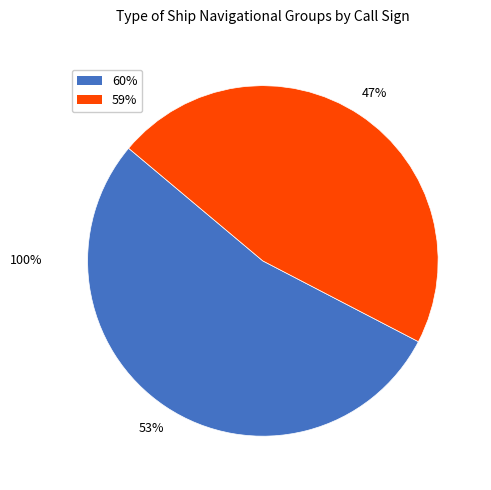

Combined, do 60% and 59% account for over 50%?

Yes